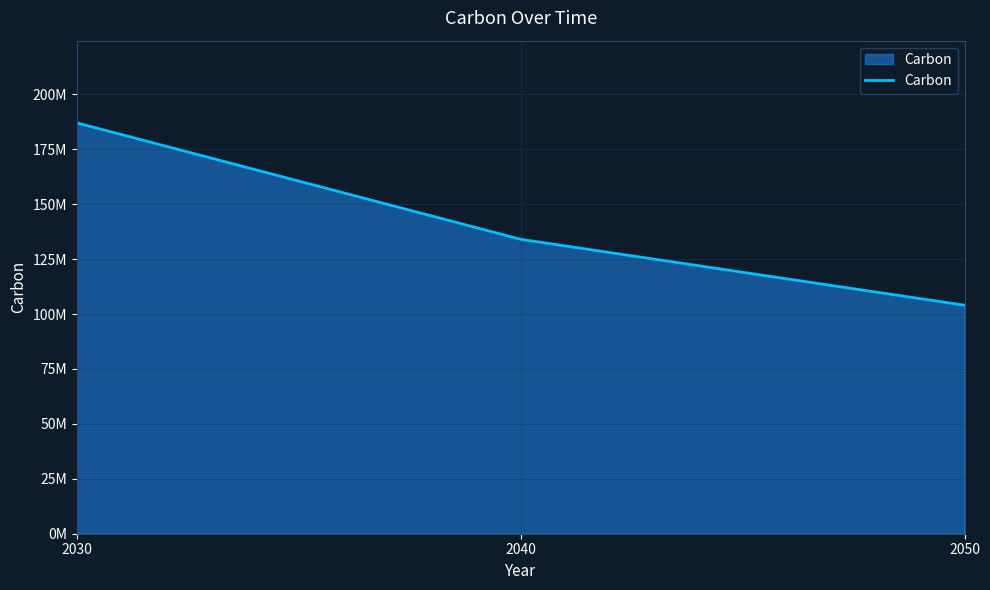

Reading left to right, extract all data points from this chart.

2030=187000000	2040=134000000	2050=104000000